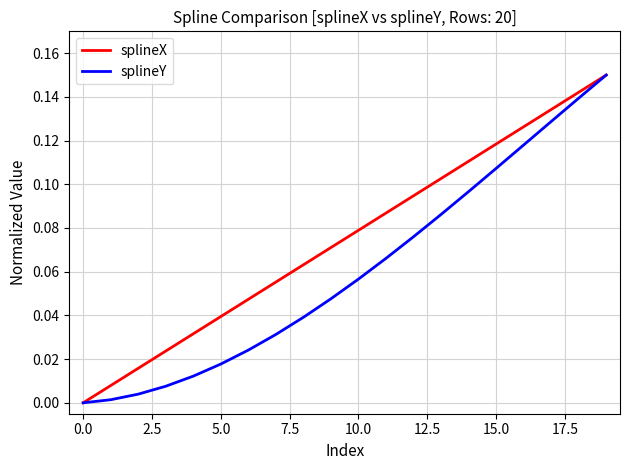

Which series has the largest total across all categories?

splineX